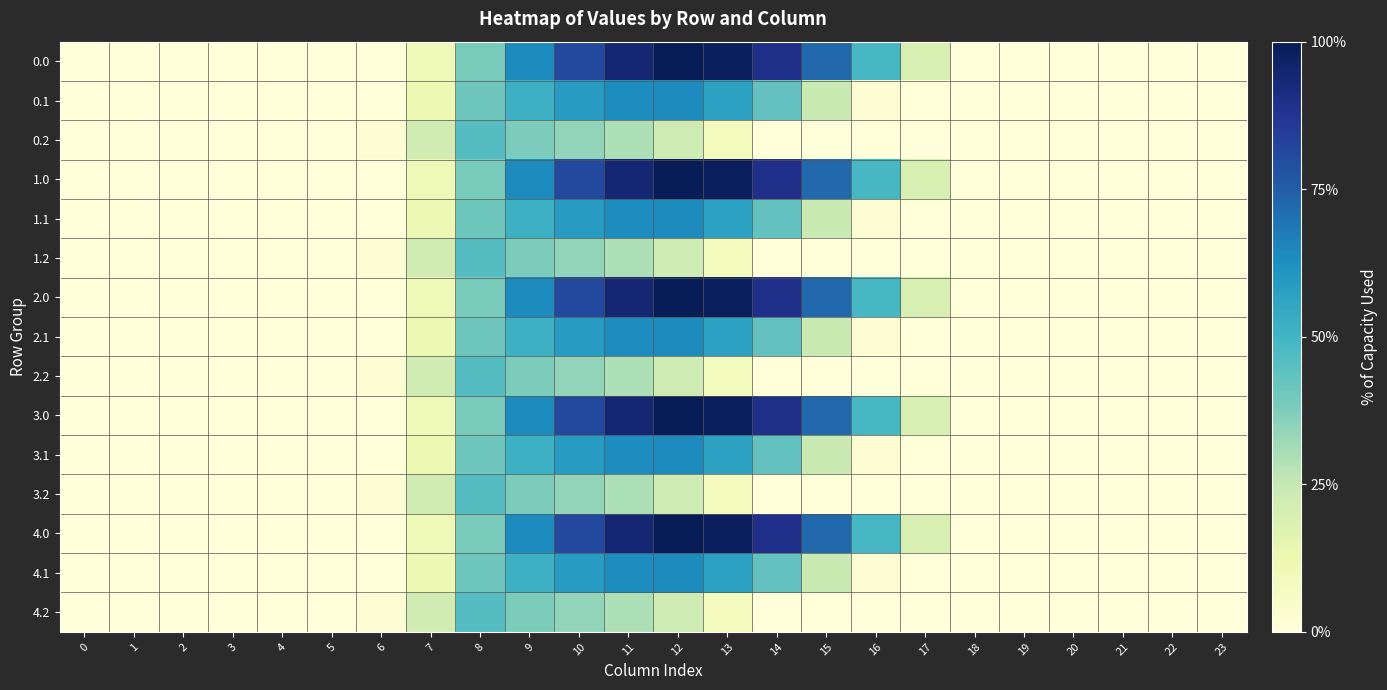

Rank the series by their maximum value, from highest to lowest.

0.0, 1.0, 2.0, 3.0, 4.0, 0.1, 1.1, 2.1, 3.1, 4.1, 0.2, 1.2, 2.2, 3.2, 4.2